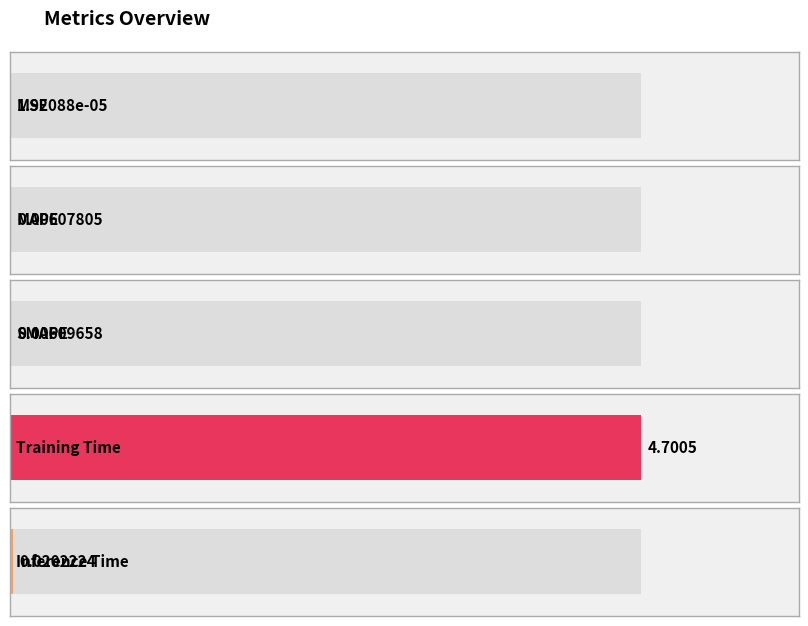

Where is the data nearest to the value 2?

Inference Time